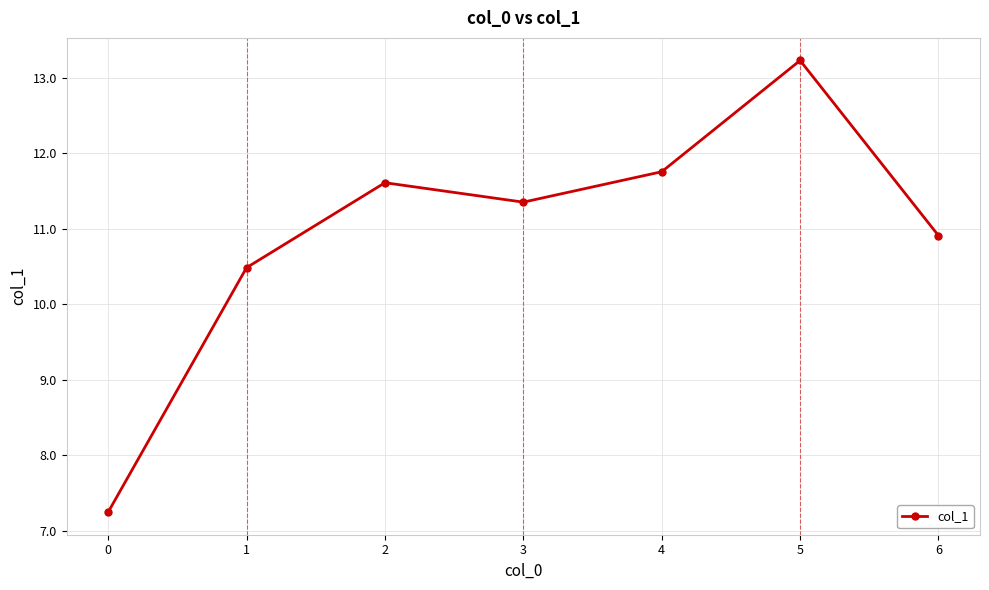

Which has a higher value, 5 or 4?

5